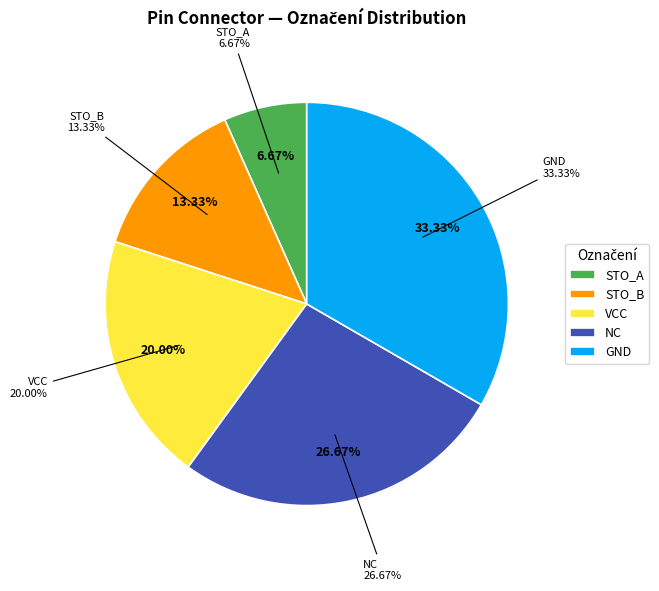

To the nearest percent, what percentage of the pie is VCC?

20%